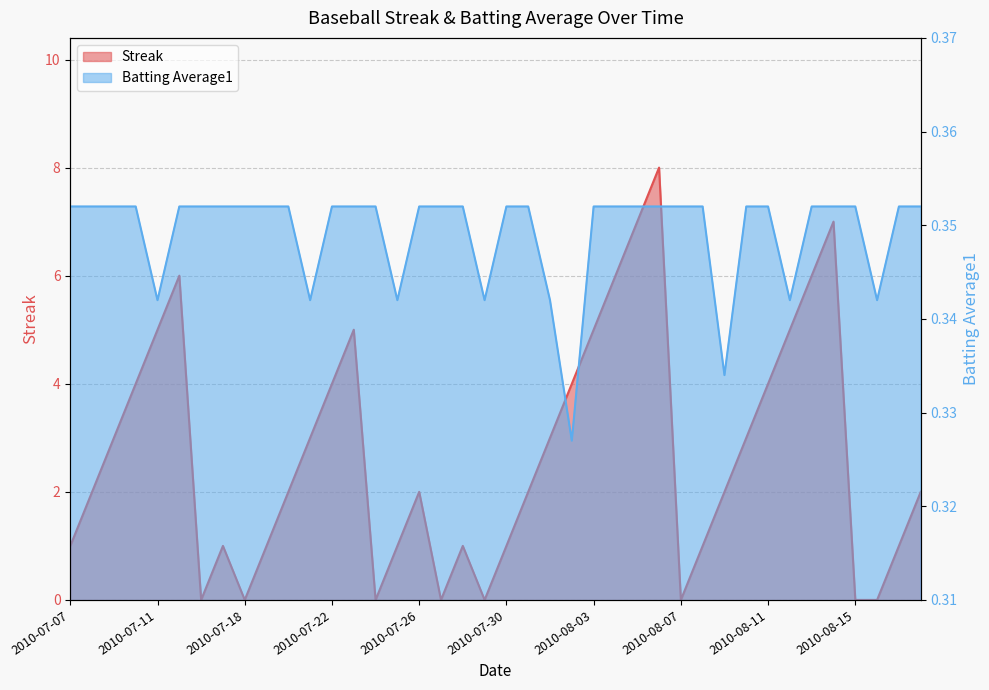

What is the sum of all Streak values?

108.0